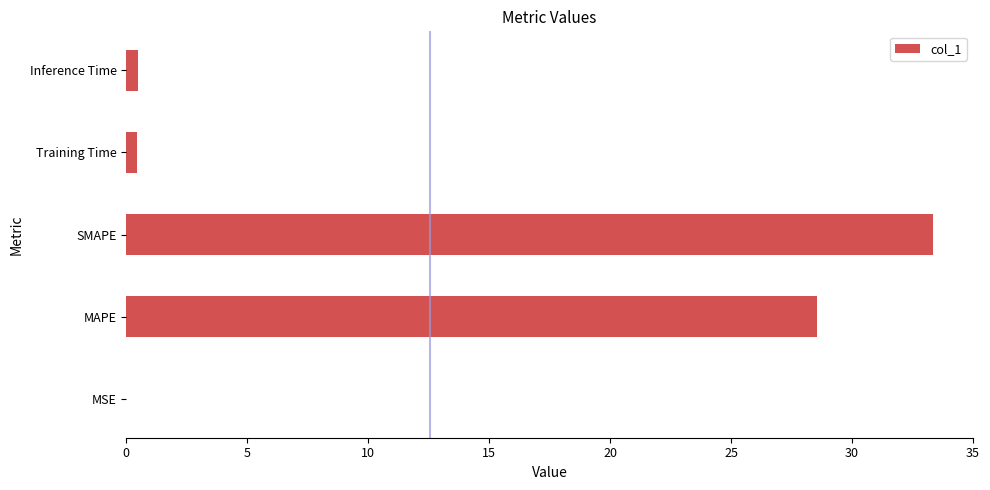

Between SMAPE and Training Time, which is larger?

SMAPE